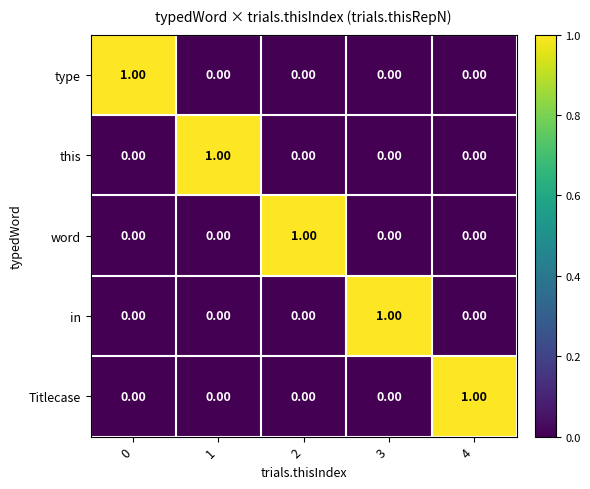

What is the difference between the highest and lowest values at 2?

1